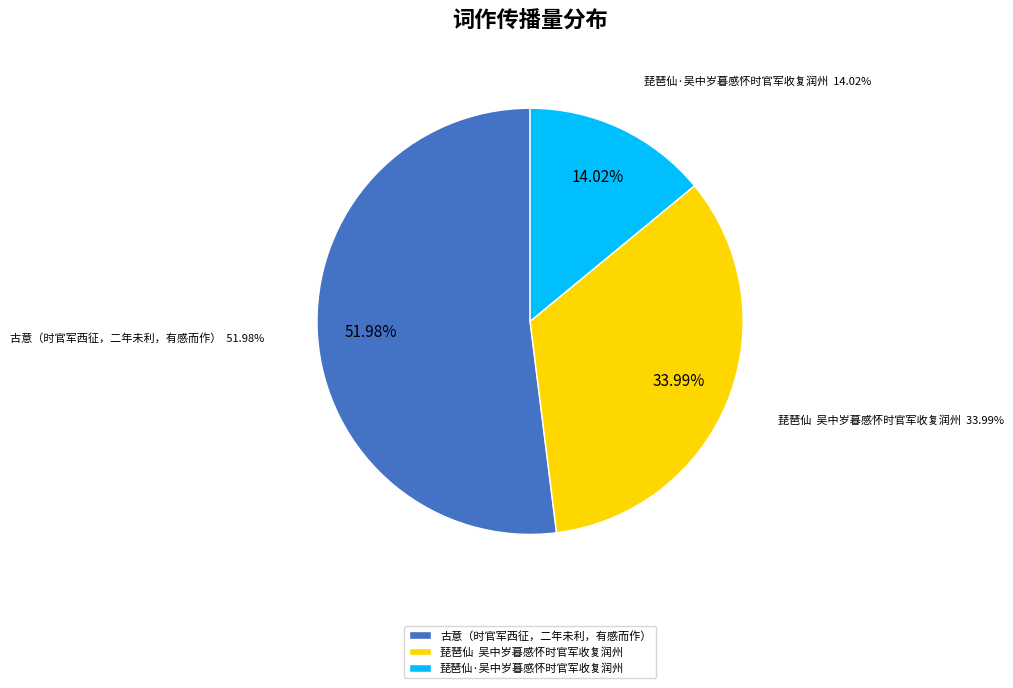

To the nearest percent, what is the difference between the 古意（时官军西征，二年未利，有感而作） and 琵琶仙·吴中岁暮感怀时官军收复润州 slice percentages?

38%